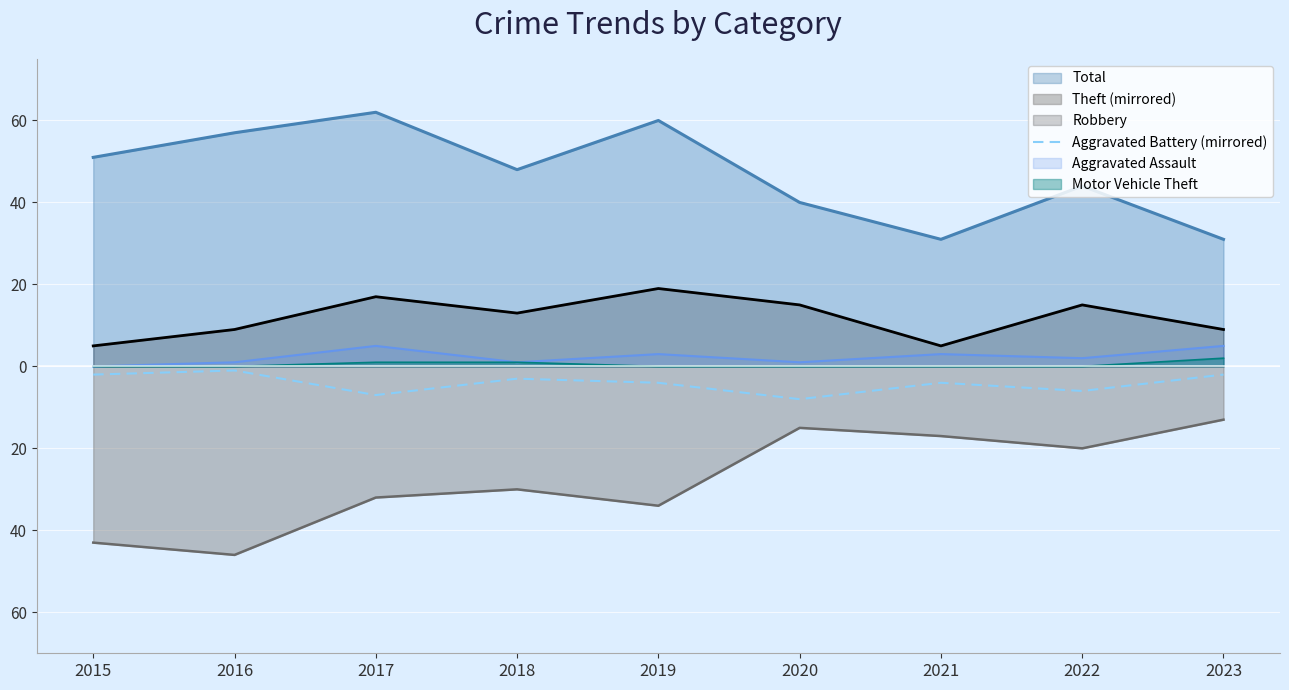

How many points are higher than both their immediate neighbors (excluding endpoints)?

3